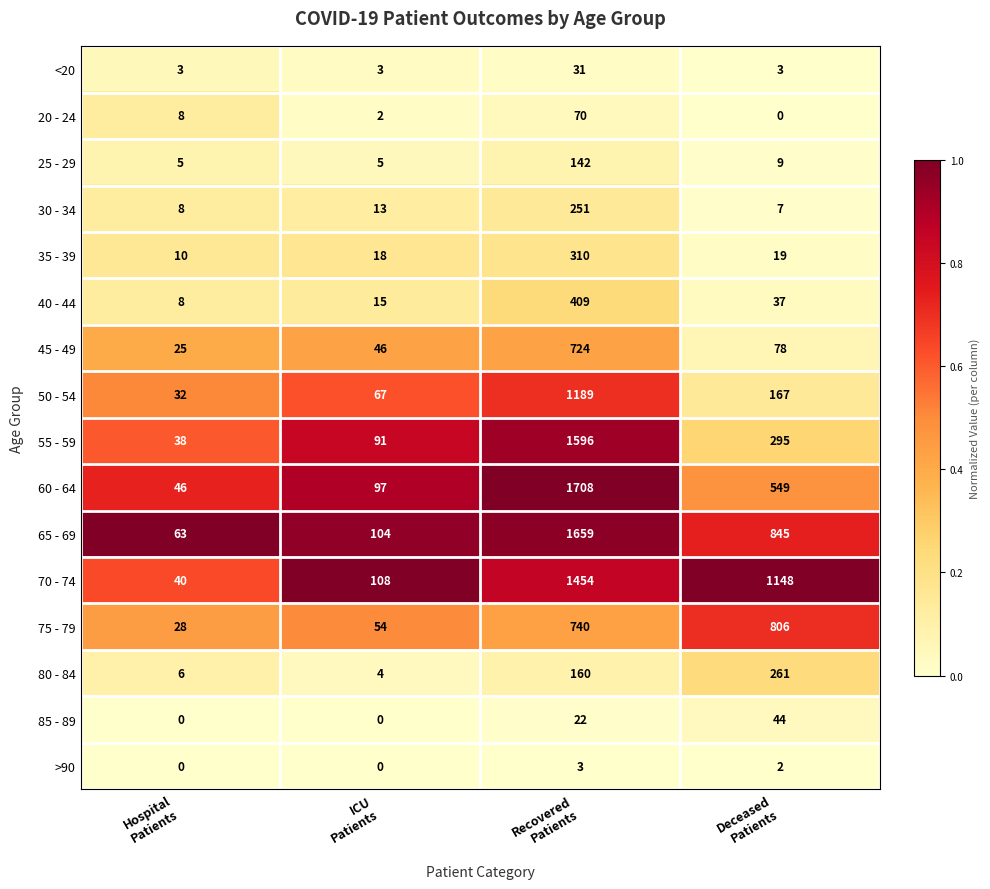

Which series has the largest total across all categories?

70 - 74